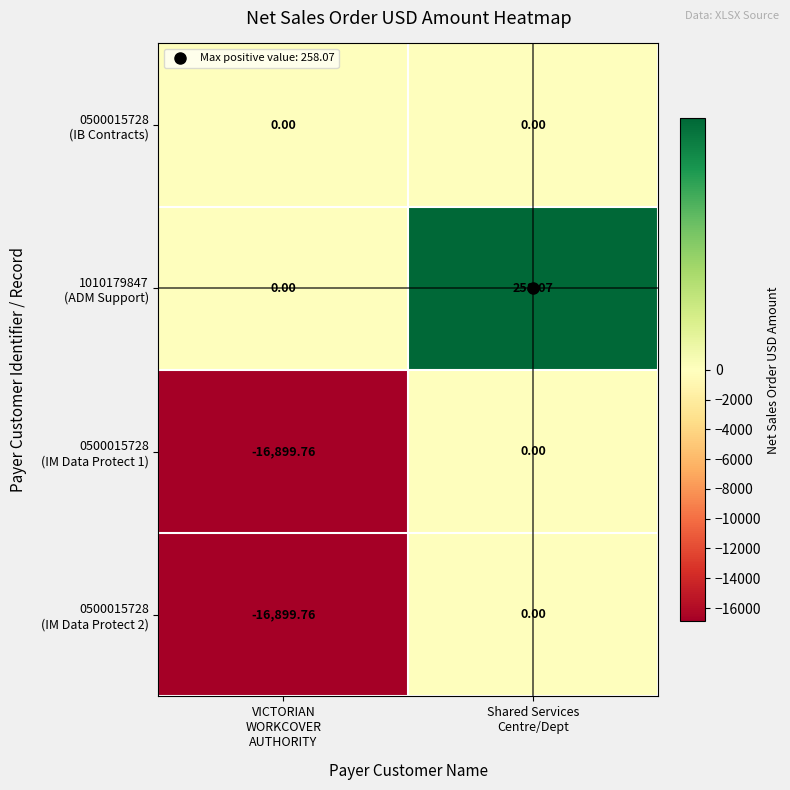

Count the number of categories in the chart.

2